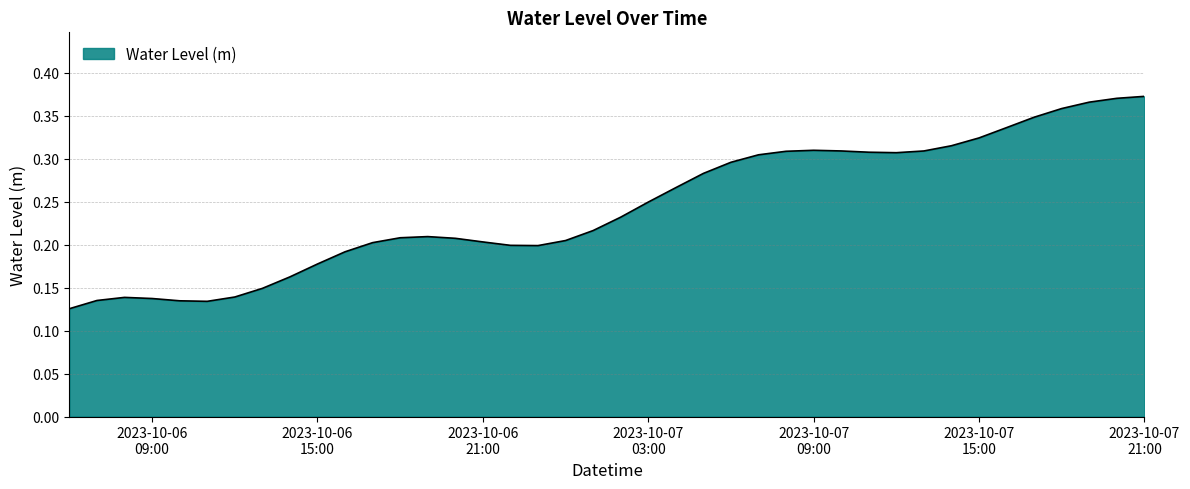

How many points are higher than both their immediate neighbors (excluding endpoints)?

3